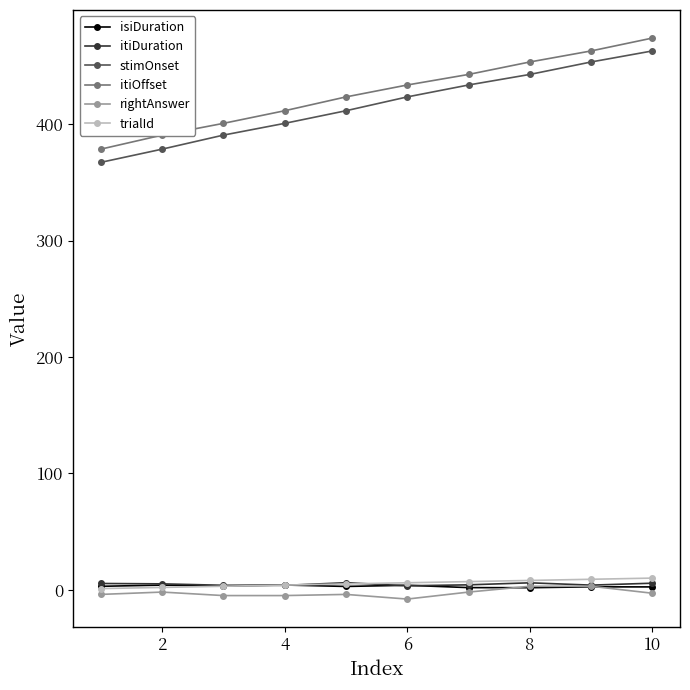

Which series has the widest spread of values?

stimOnset